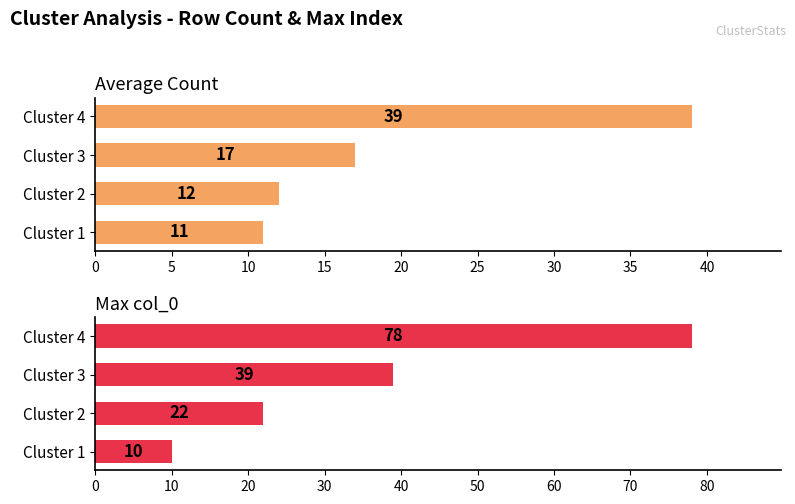

What is the average value of the Max col_0 series?

37